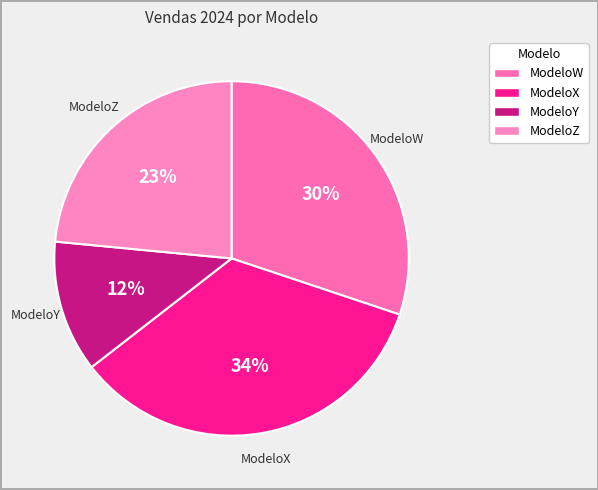

Rank the categories by value from lowest to highest.

ModeloY, ModeloZ, ModeloW, ModeloX